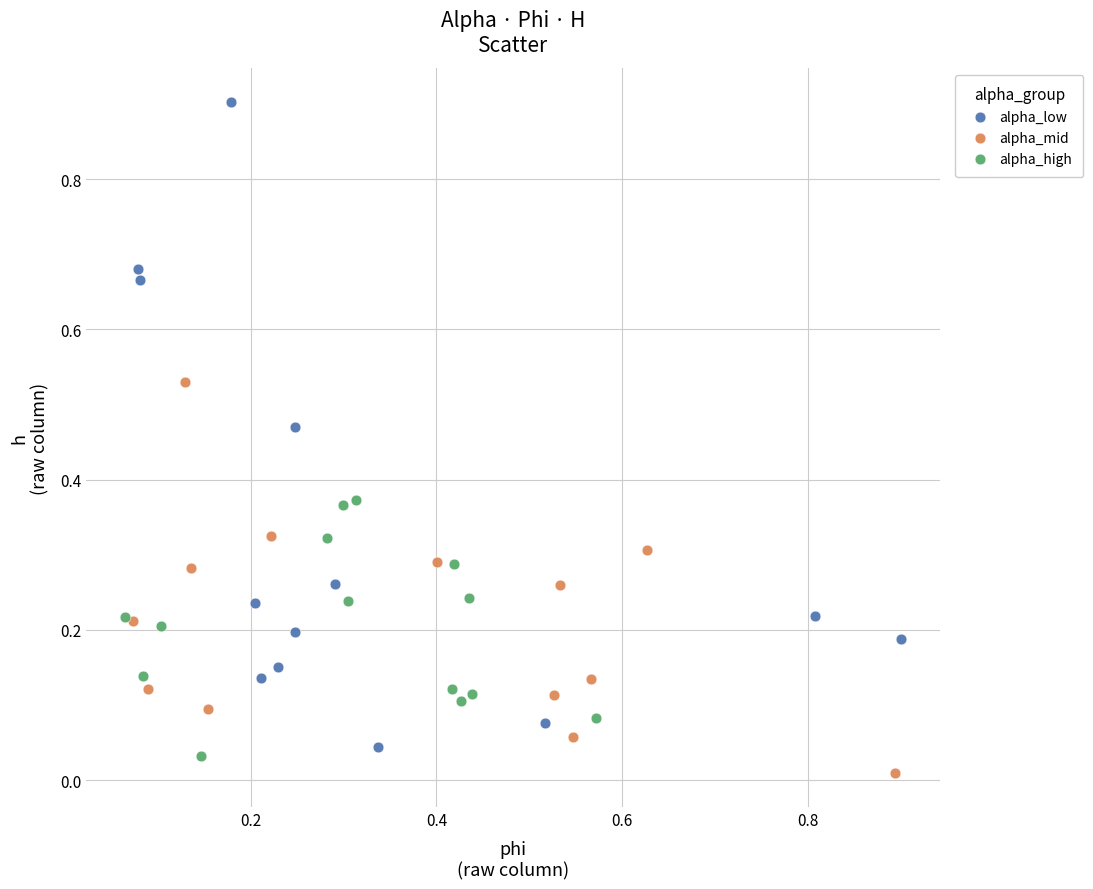

Which series has the largest Y range (max minus min)?

alpha_low